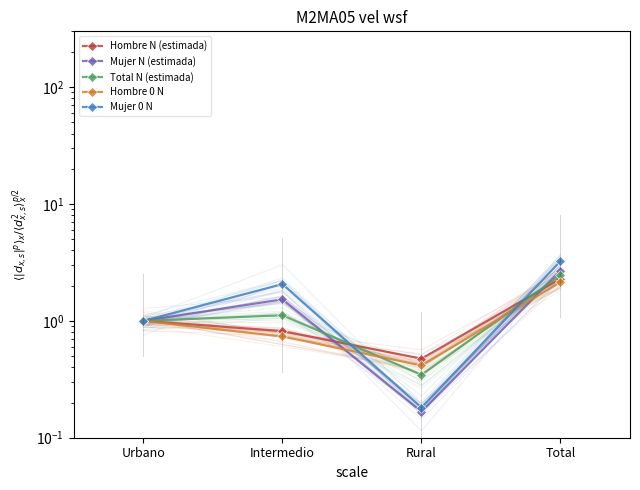

True or false: Hombre 0 N and Hombre N (estimada) cross at least once.

False